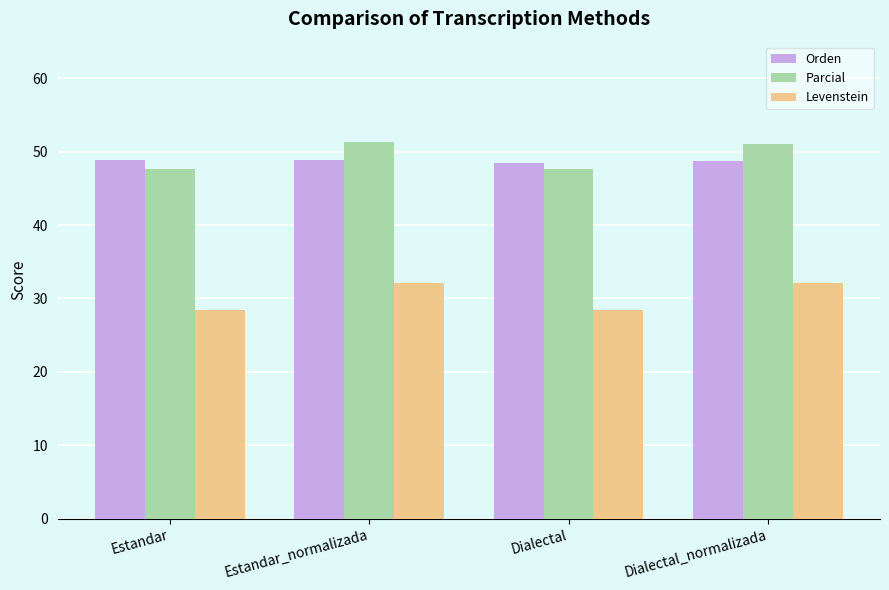

What is the label of the 3rd bar from the right?

Estandar_normalizada